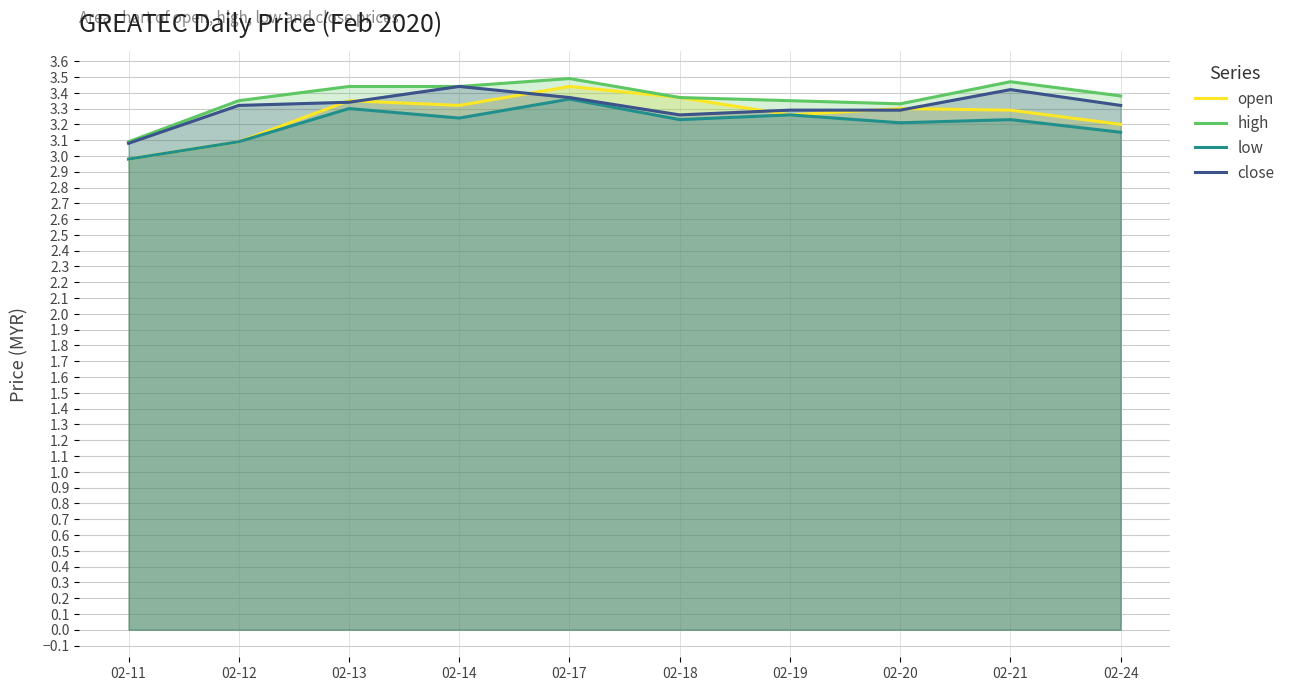

Rank the categories by close value from lowest to highest.

02-11, 02-18, 02-19, 02-20, 02-12, 02-24, 02-13, 02-17, 02-21, 02-14